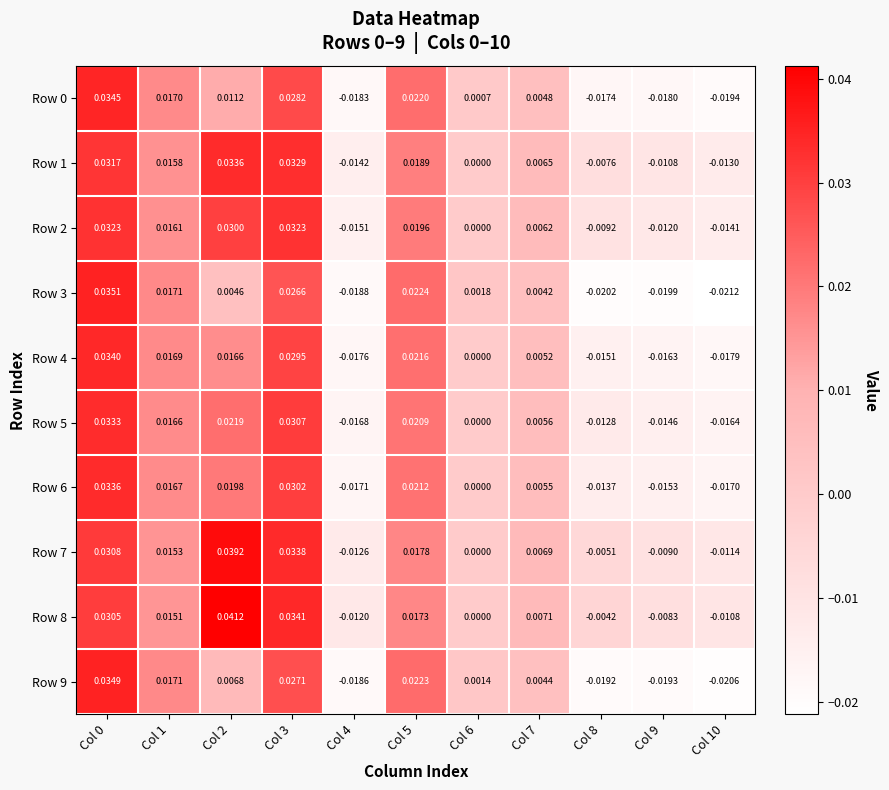

Which series has the widest spread of values?

Row 3